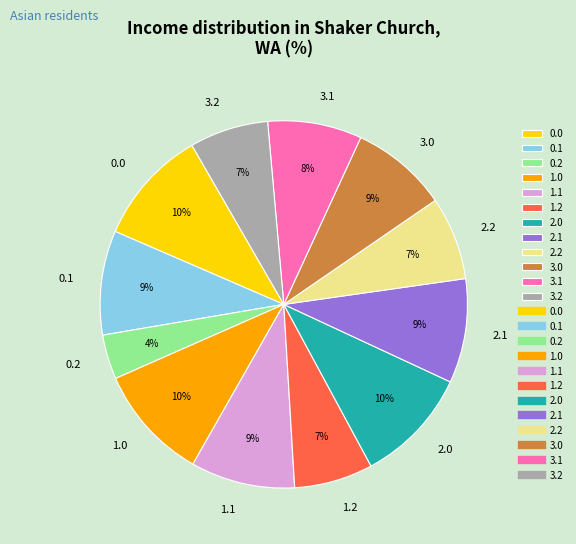

True or false: 1.0 accounts for 1% of the total.

False